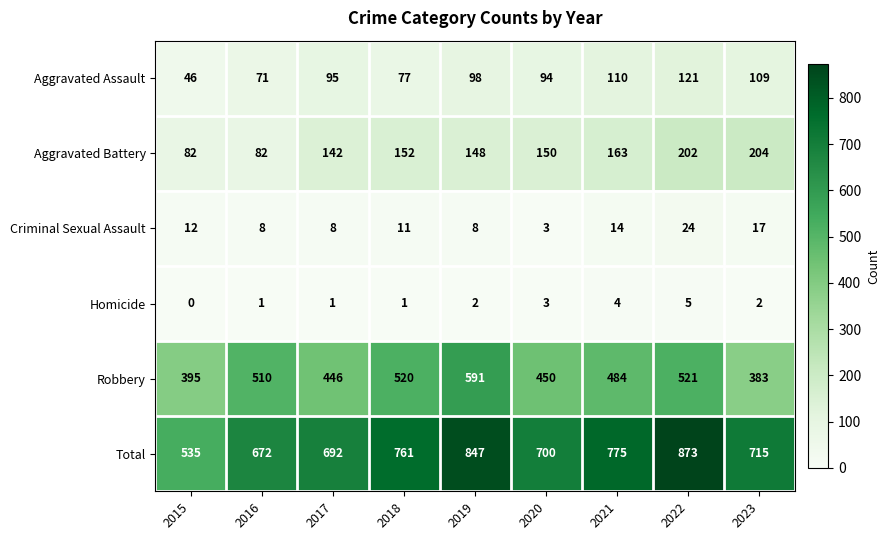

Where is Total nearest to the value 704?

2020